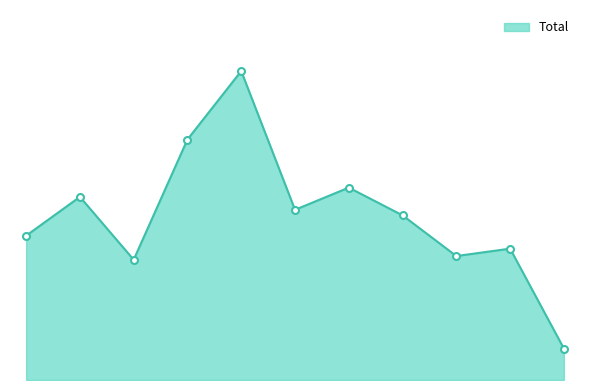

What is the sum of all values?

979